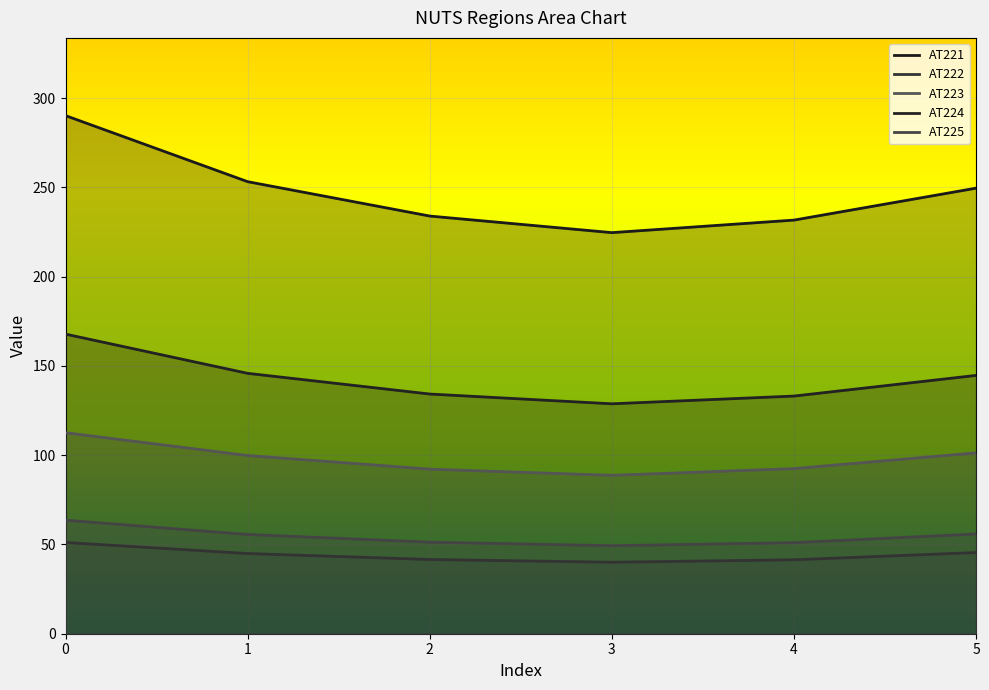

In AT223, how many points are lower than both neighbors (excluding endpoints)?

1